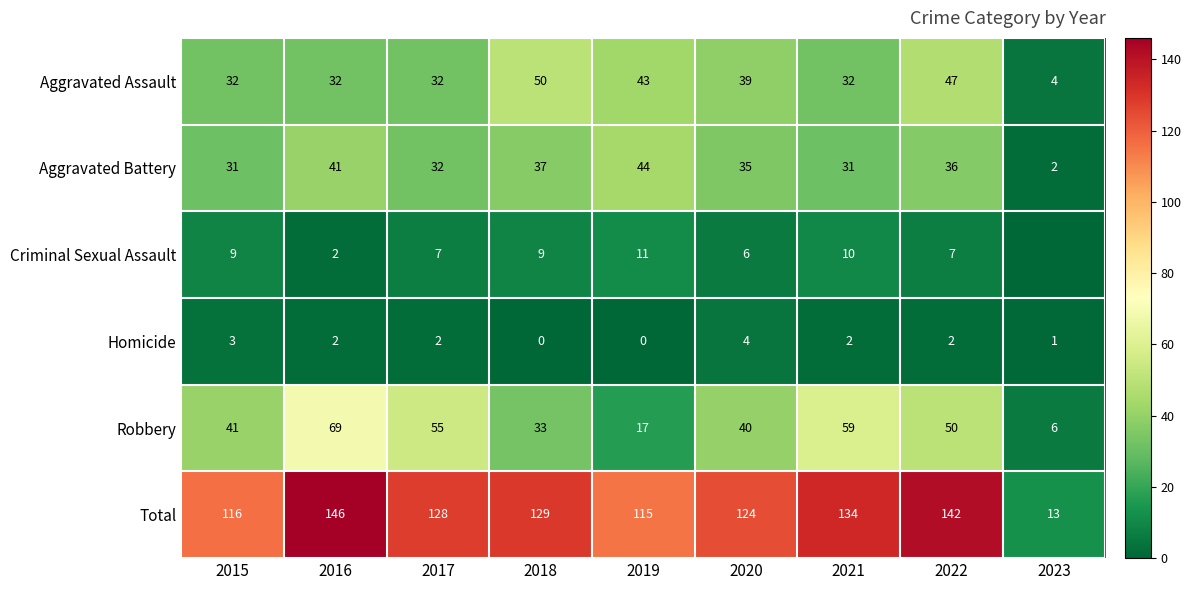

How many data points does each series have?

9